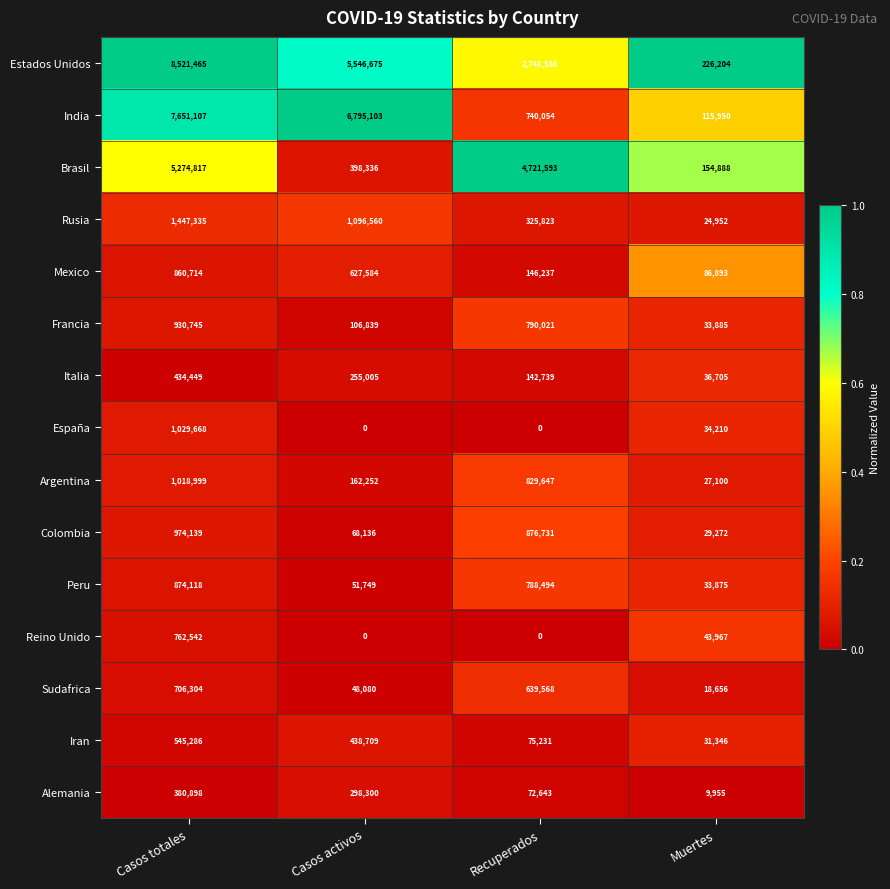

At Casos totales, list the series in order from largest to smallest.

Estados Unidos, India, Brasil, Rusia, España, Argentina, Colombia, Francia, Peru, Mexico, Reino Unido, Sudafrica, Iran, Italia, Alemania